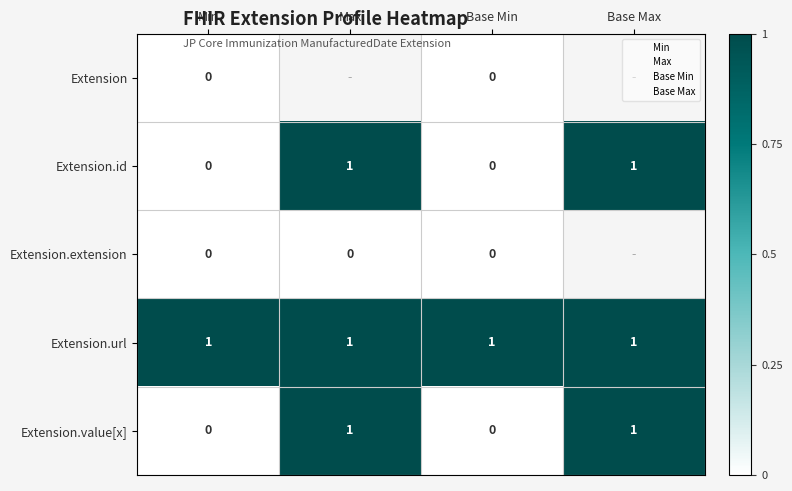

Rank the series by their maximum value, from highest to lowest.

Extension.id, Extension.url, Extension.value[x], Extension, Extension.extension